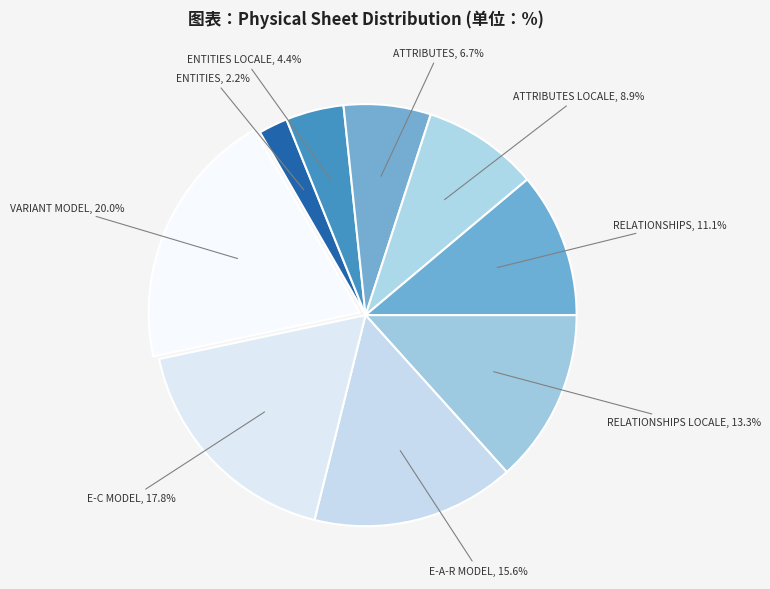

What percentage is the RELATIONSHIPS slice, to the nearest percent?

11%